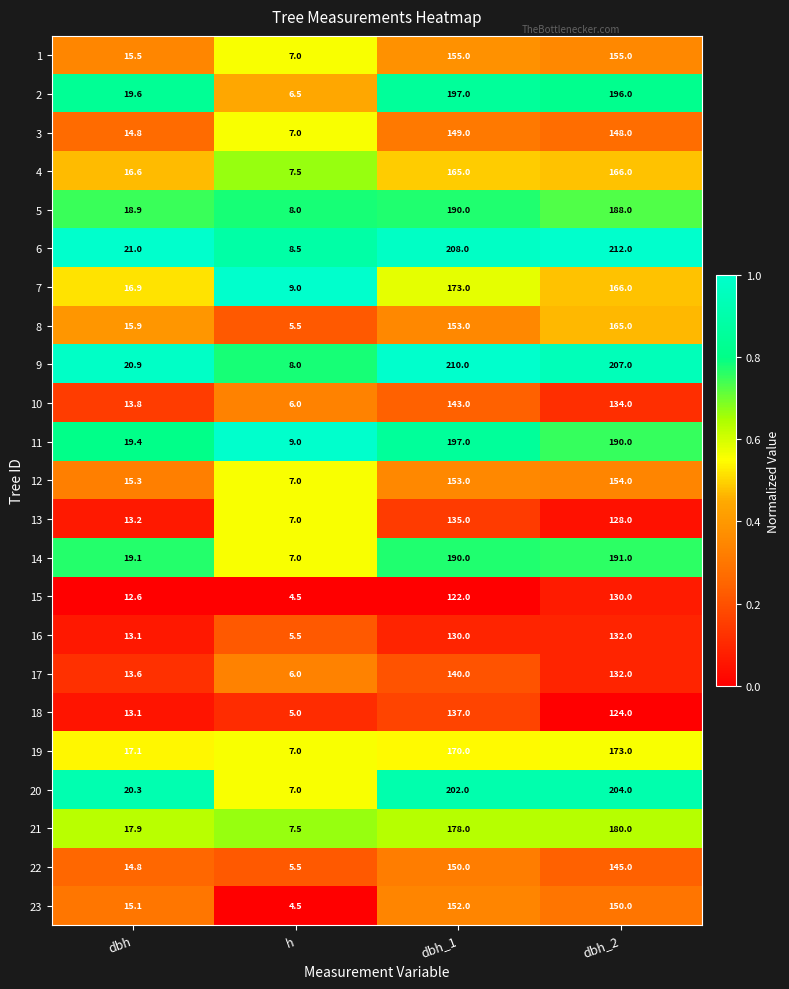

Which series has the largest total across all categories?

6